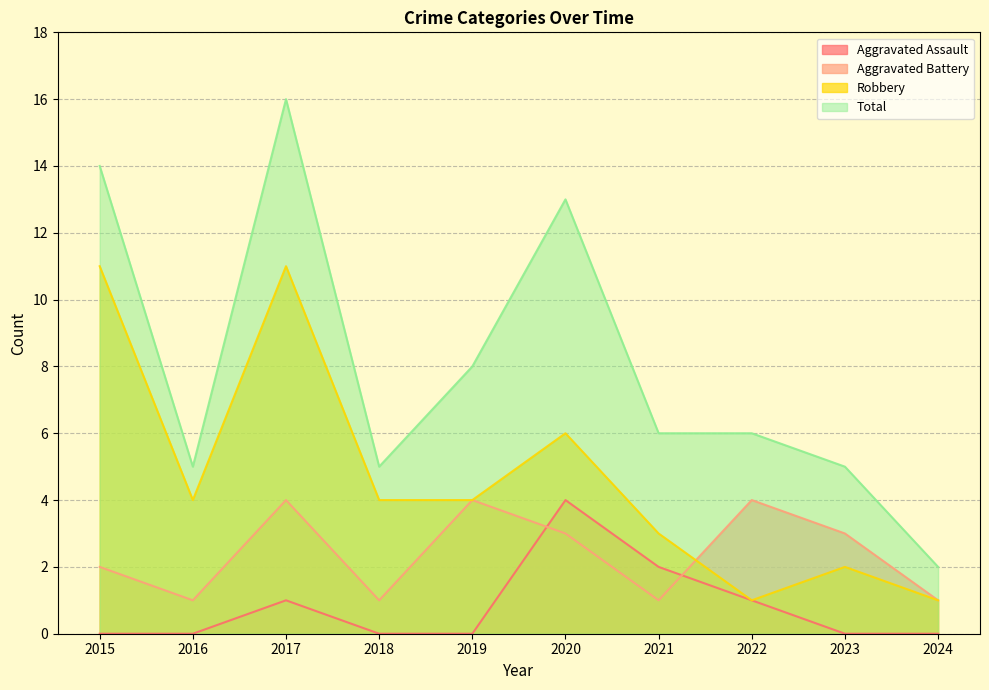

Between 2018 and 2023, which series saw the biggest shift?

Aggravated Battery